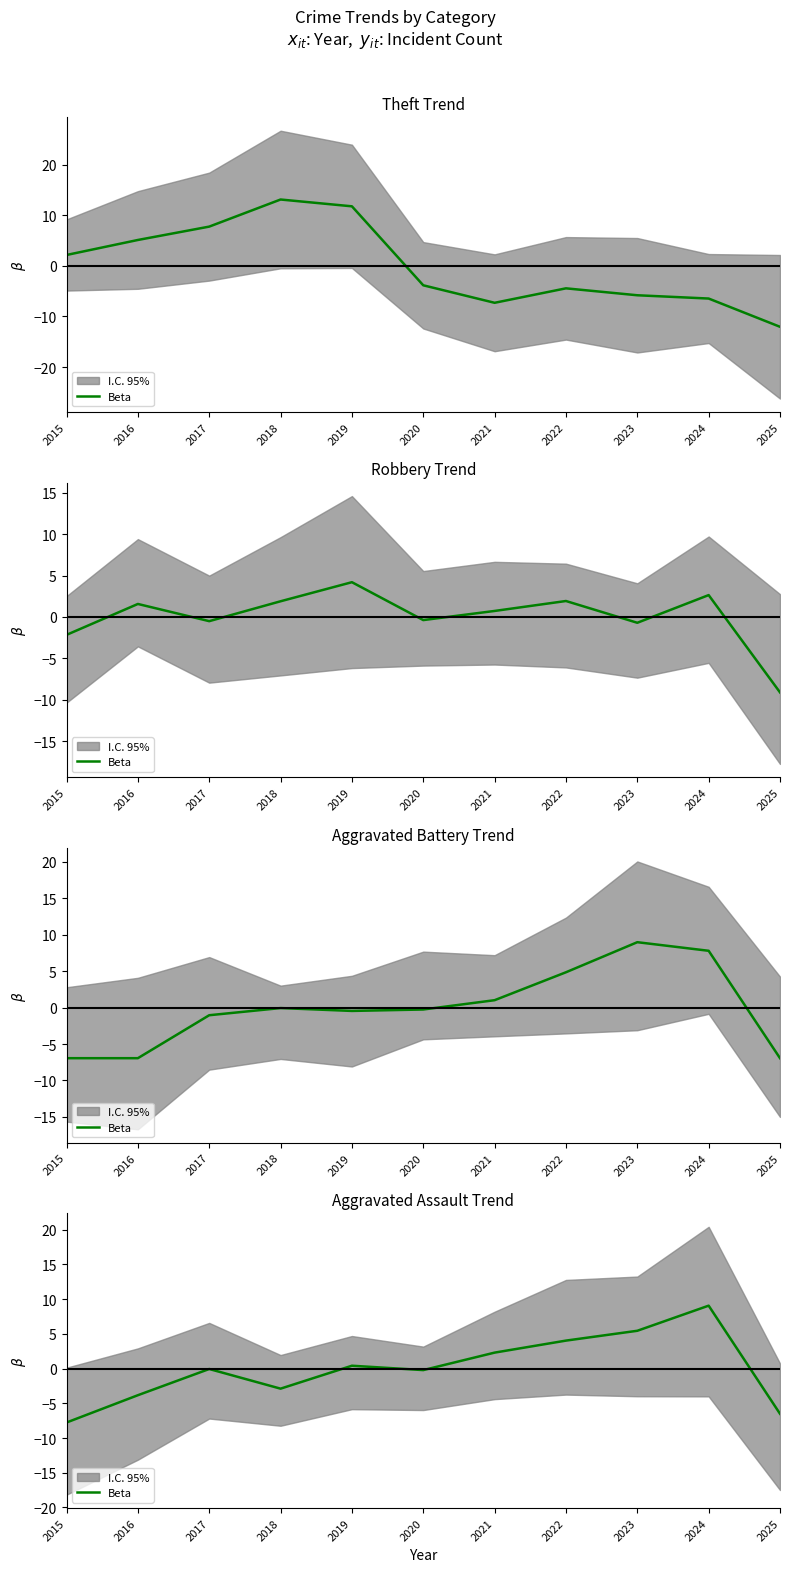

What is the difference between the values at 2025 and 2017?

6.4